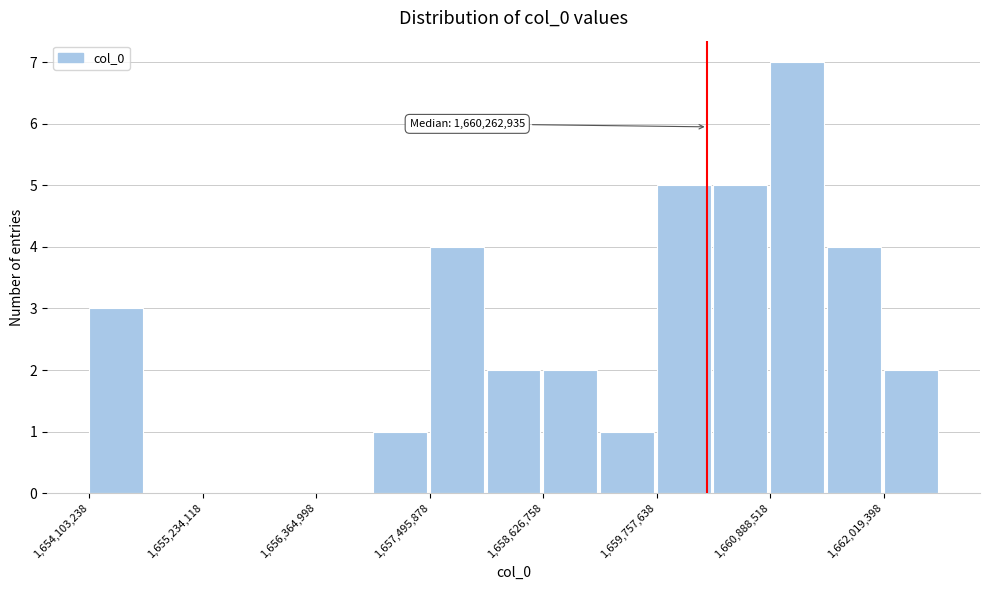

Read against the x-axis, roughly where is the centre of the tallest bar?

1661200000